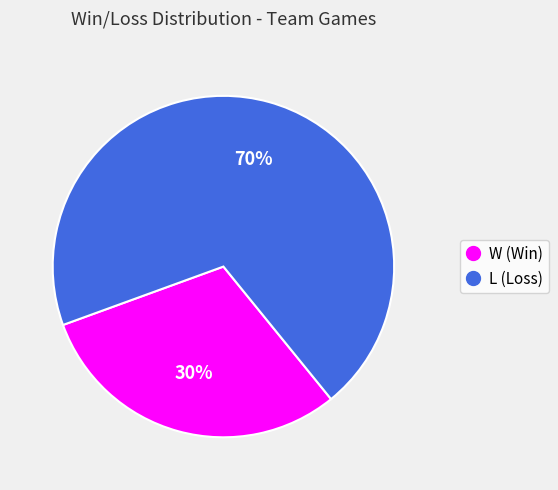

What percentage is the L slice, to the nearest percent?

70%